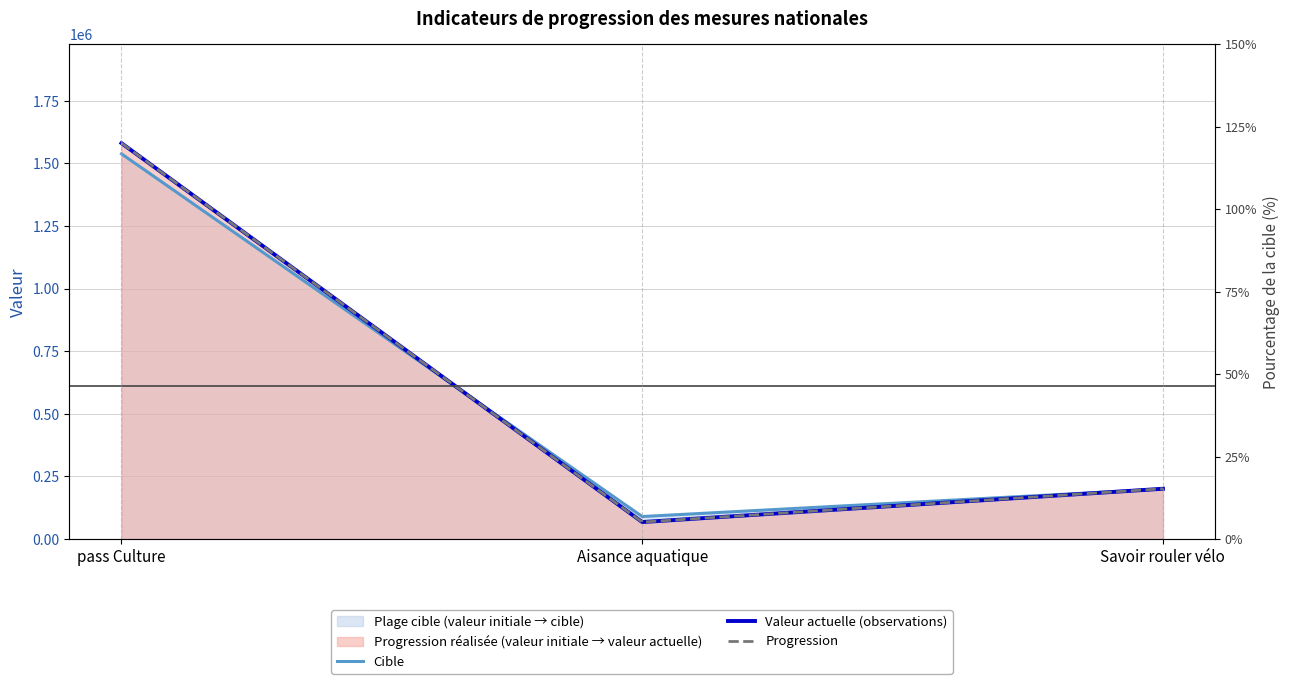

How many data points in Valeur actuelle (observations) are above 200953?

1